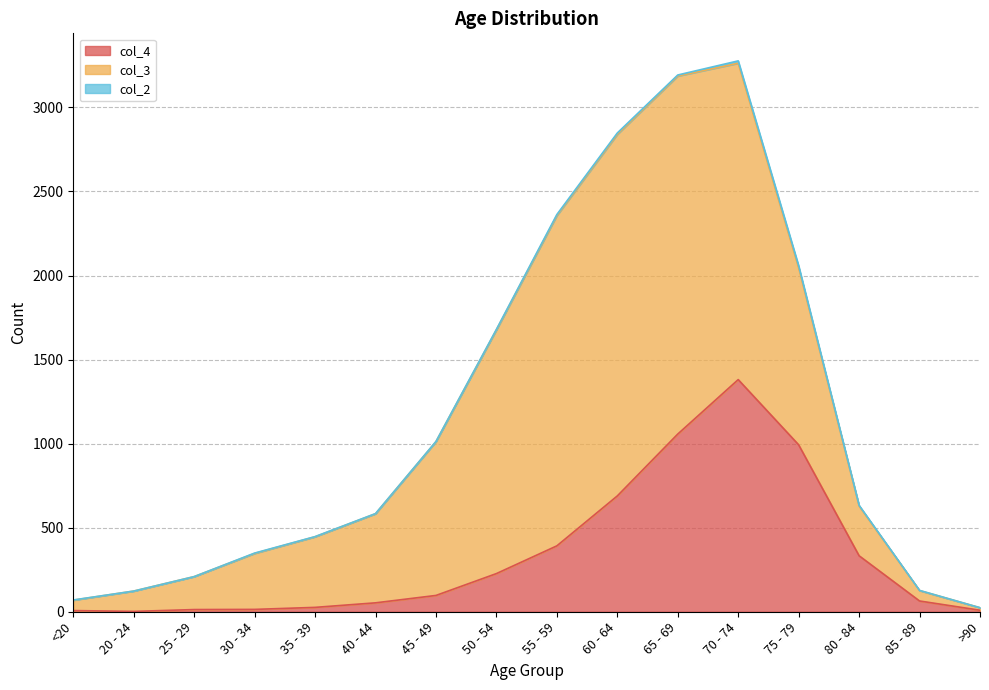

The col_2 series shows 4 at 55 - 59. True or false?

False